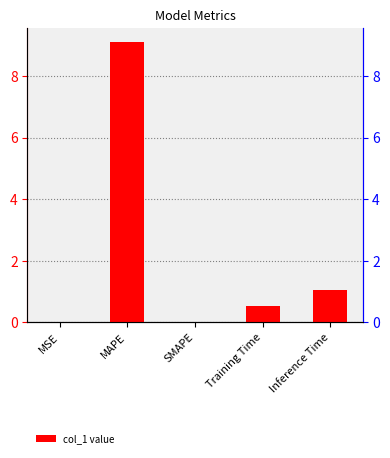

Which category has the highest value across all series?

MAPE